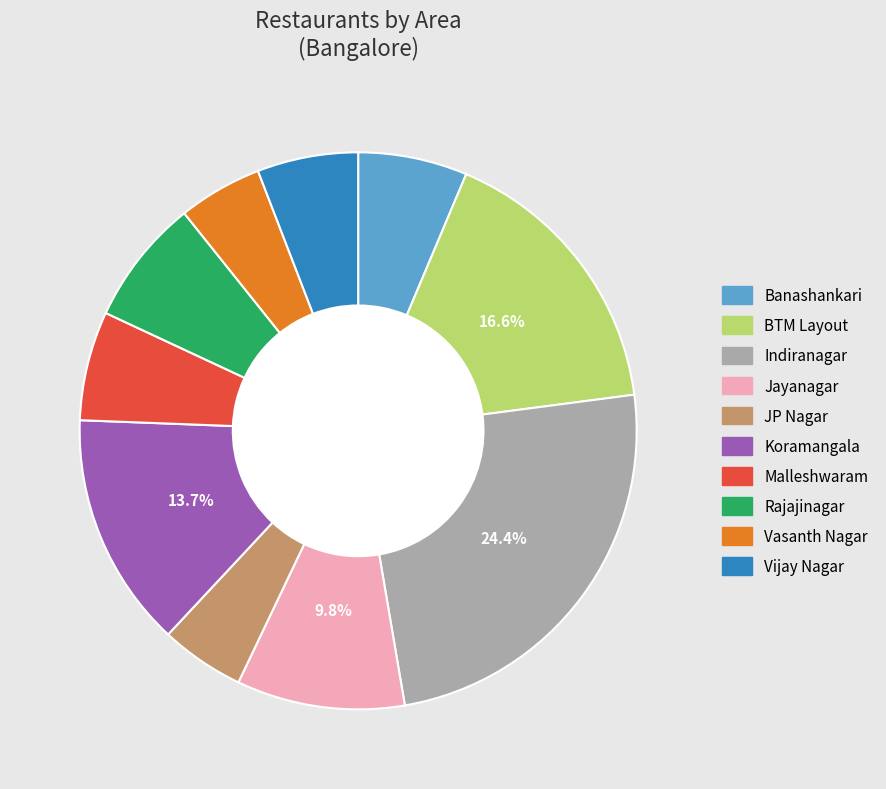

To the nearest percent, what percentage of the pie is Jayanagar?

10%